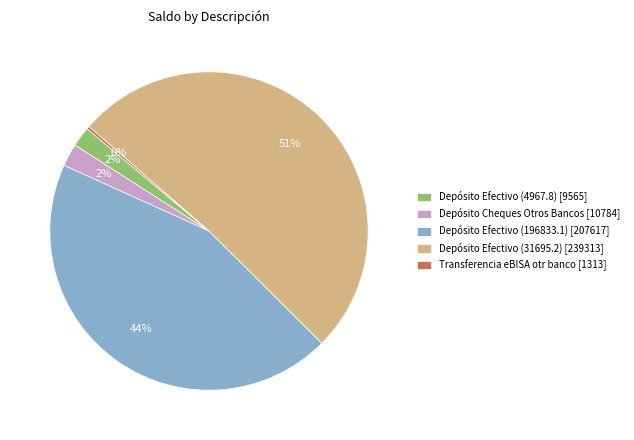

Approximately how many times larger is the value at Depósito Efectivo (31695.2) [239313] compared to Transferencia eBISA otr banco [1313]?

182.3